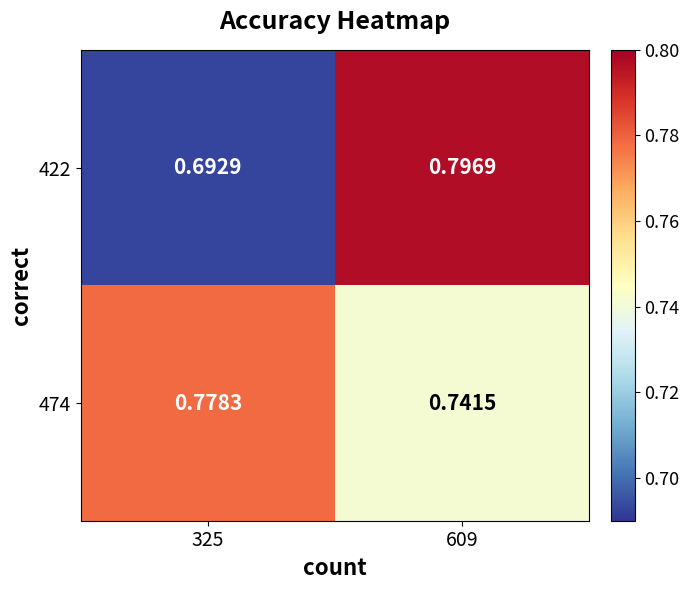

Is the value of 474 at 325 greater than the value of 422 at 609?

No